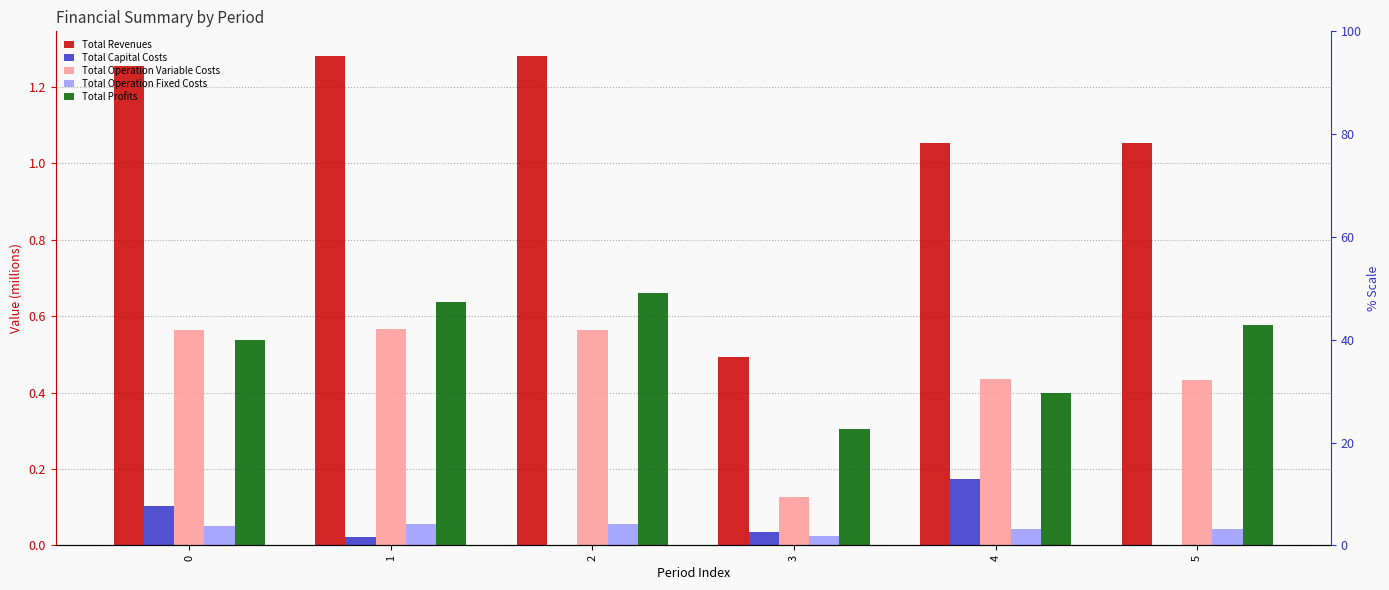

How many categories are shown in the chart?

6